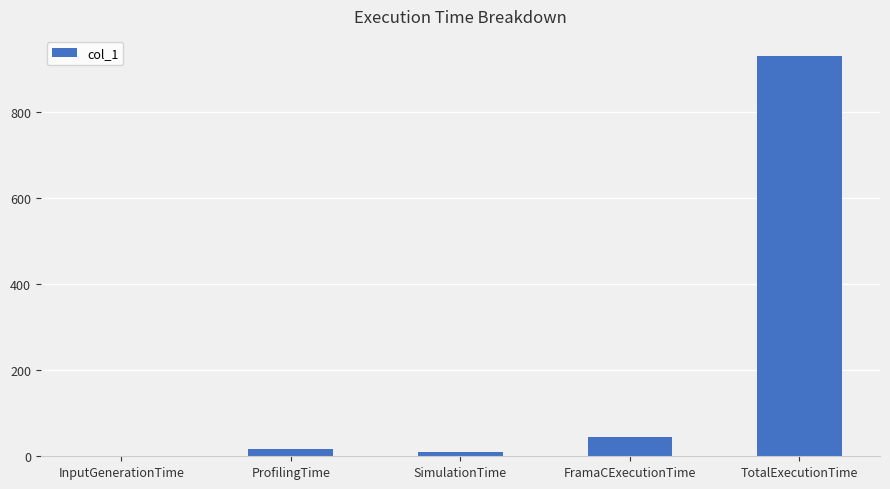

What is the ratio of the value at TotalExecutionTime to the value at ProfilingTime?

51.7